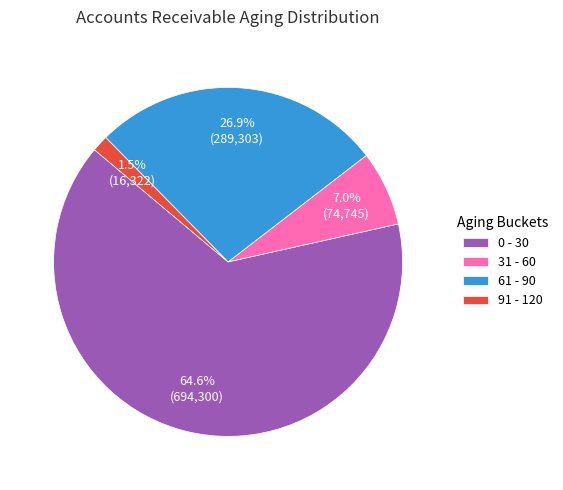

What portion of the pie excludes 91 - 120?

98.5%